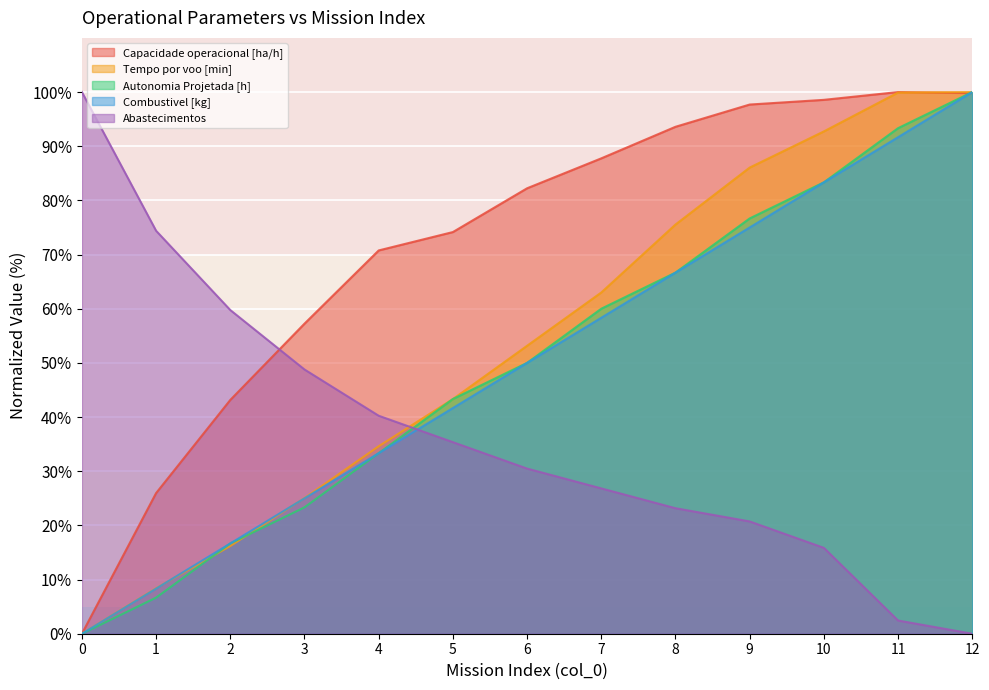

What is the sum of all Abastecimentos values?

478.0